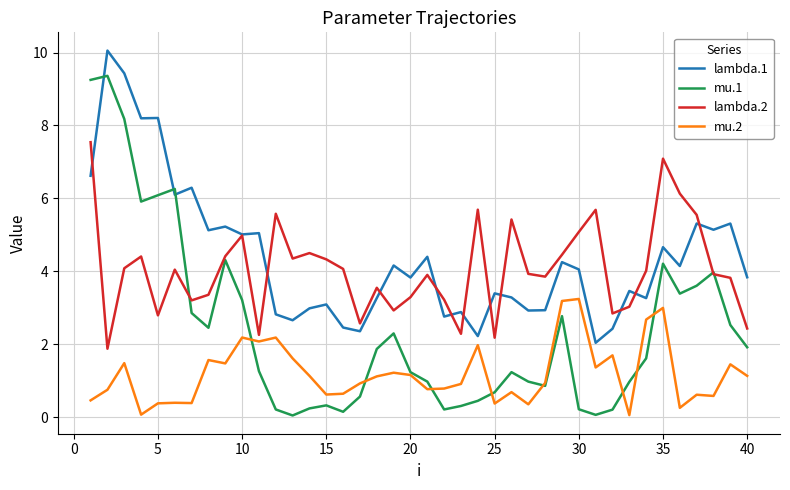

True or false: lambda.1 has more than 2 points higher than both neighbors.

True